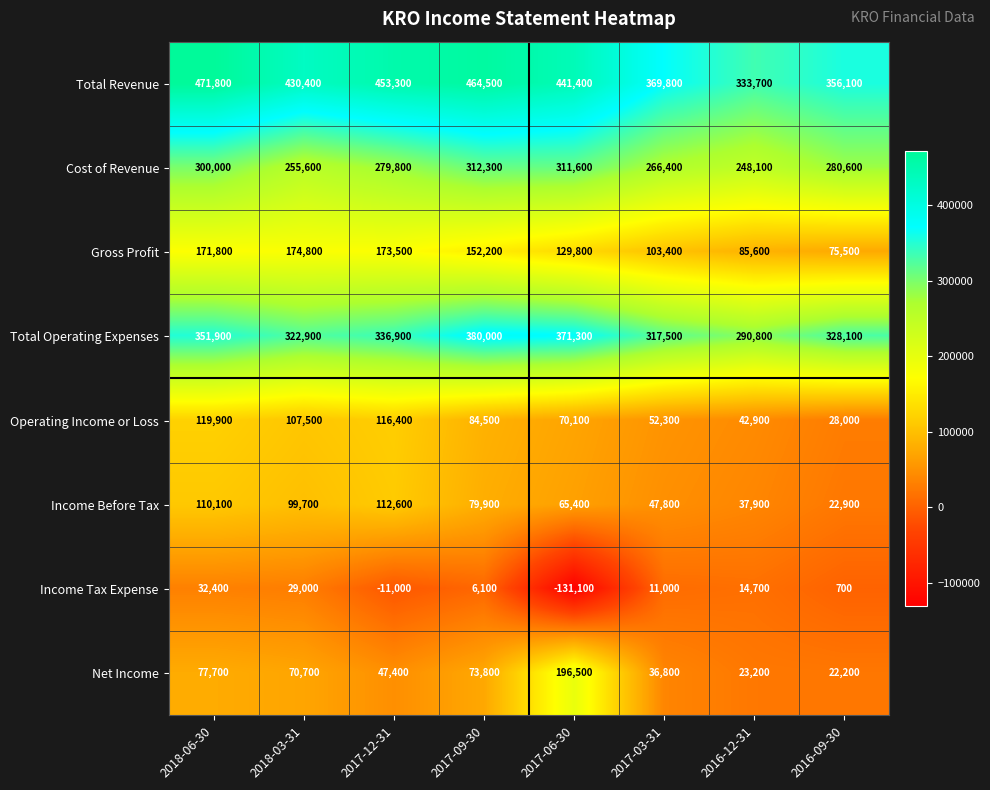

Count the number of data series in this chart.

8